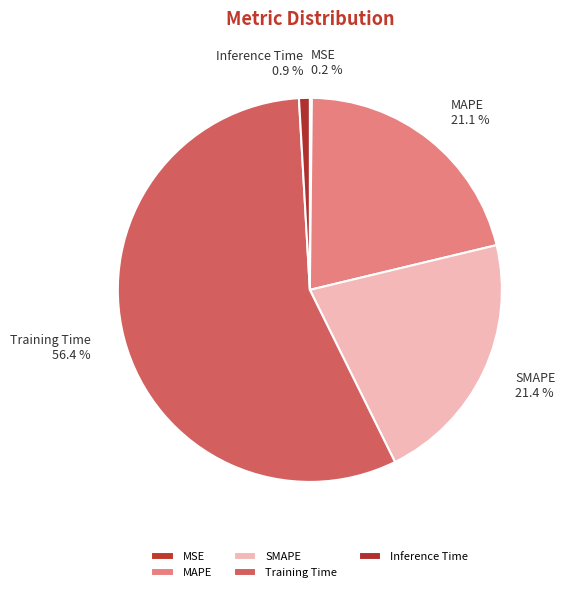

Which category accounts for the majority?

Training Time